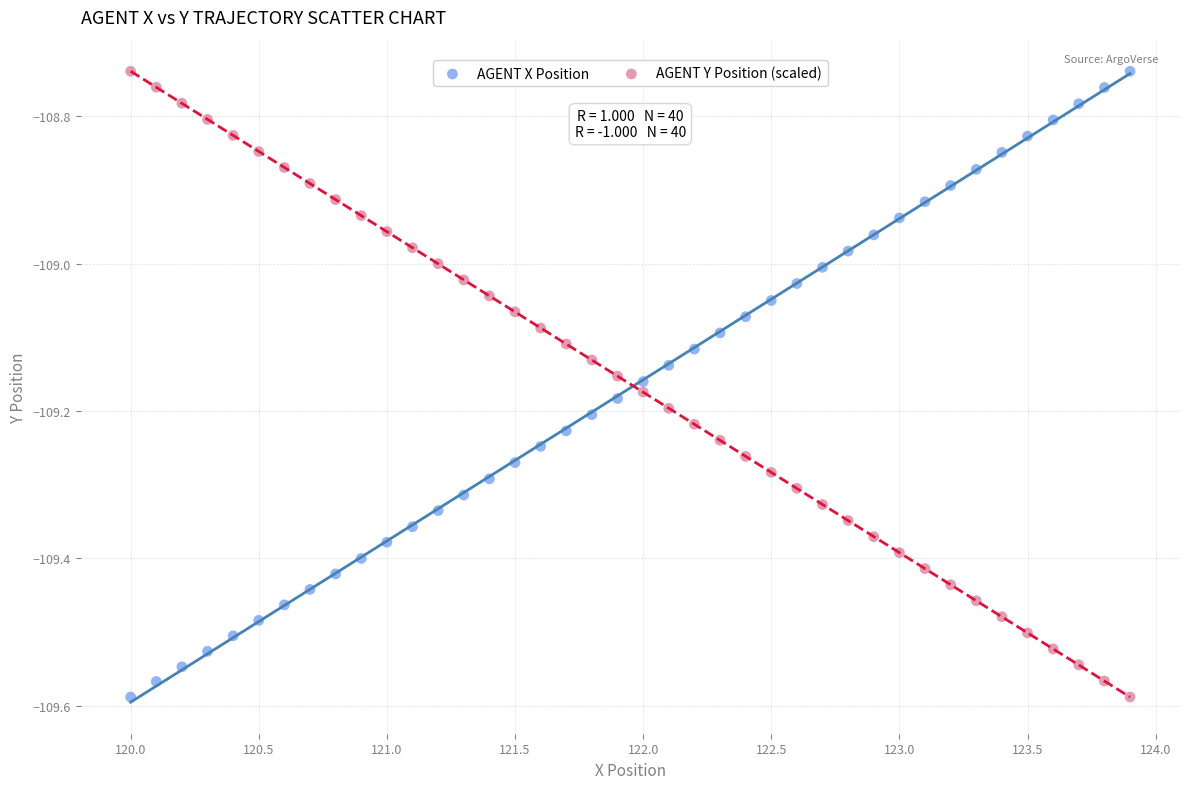

Across all data points, what is the range of Y values (max minus min)?

0.8